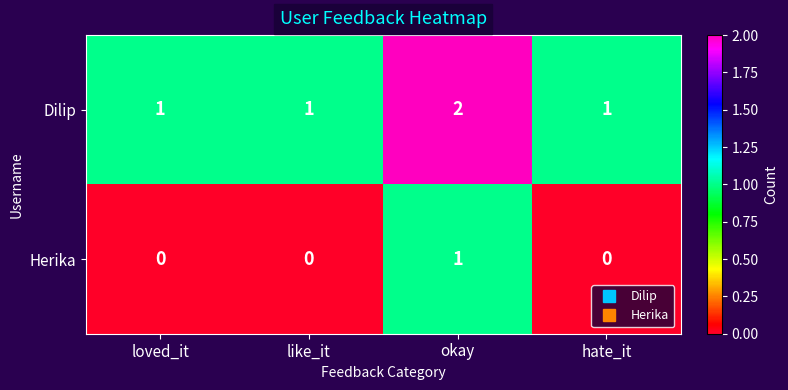

How many Dilip values are between 1 and 2?

4